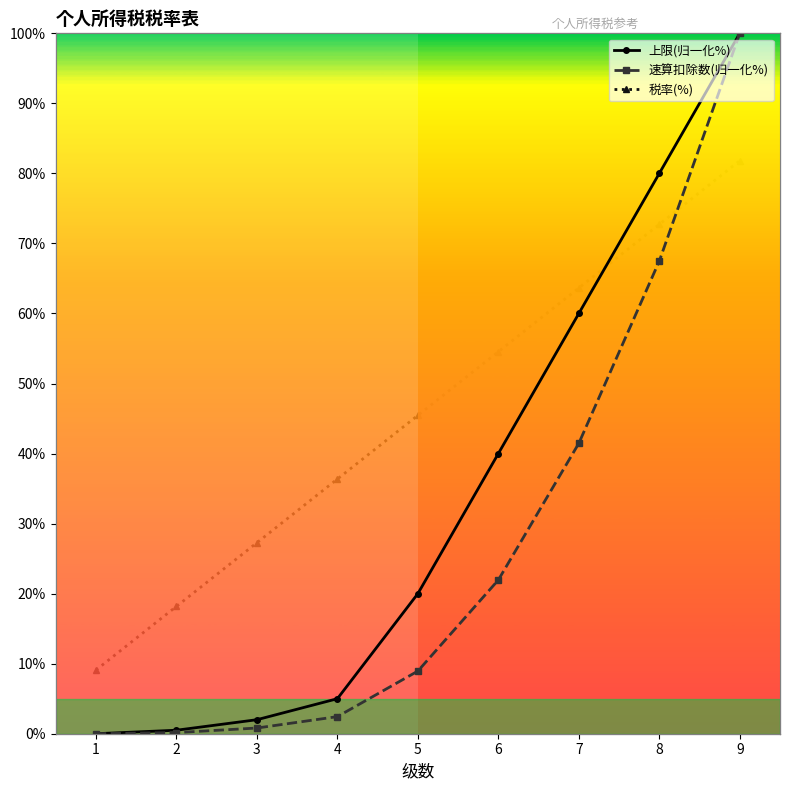

What is the spread (max minus min) of values at 9?

55.0